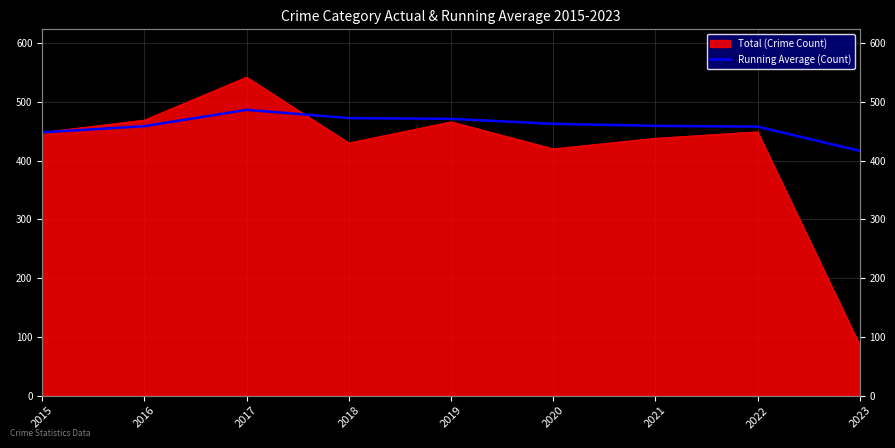

True or false: there are more than 2 points higher than both neighbors.

False